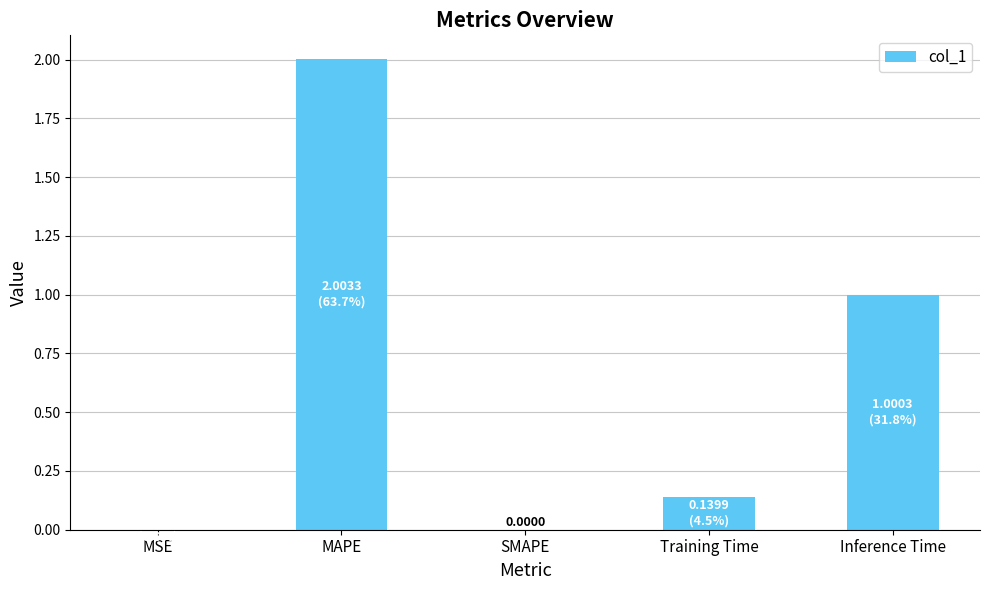

Which category has the highest value across all series?

MAPE